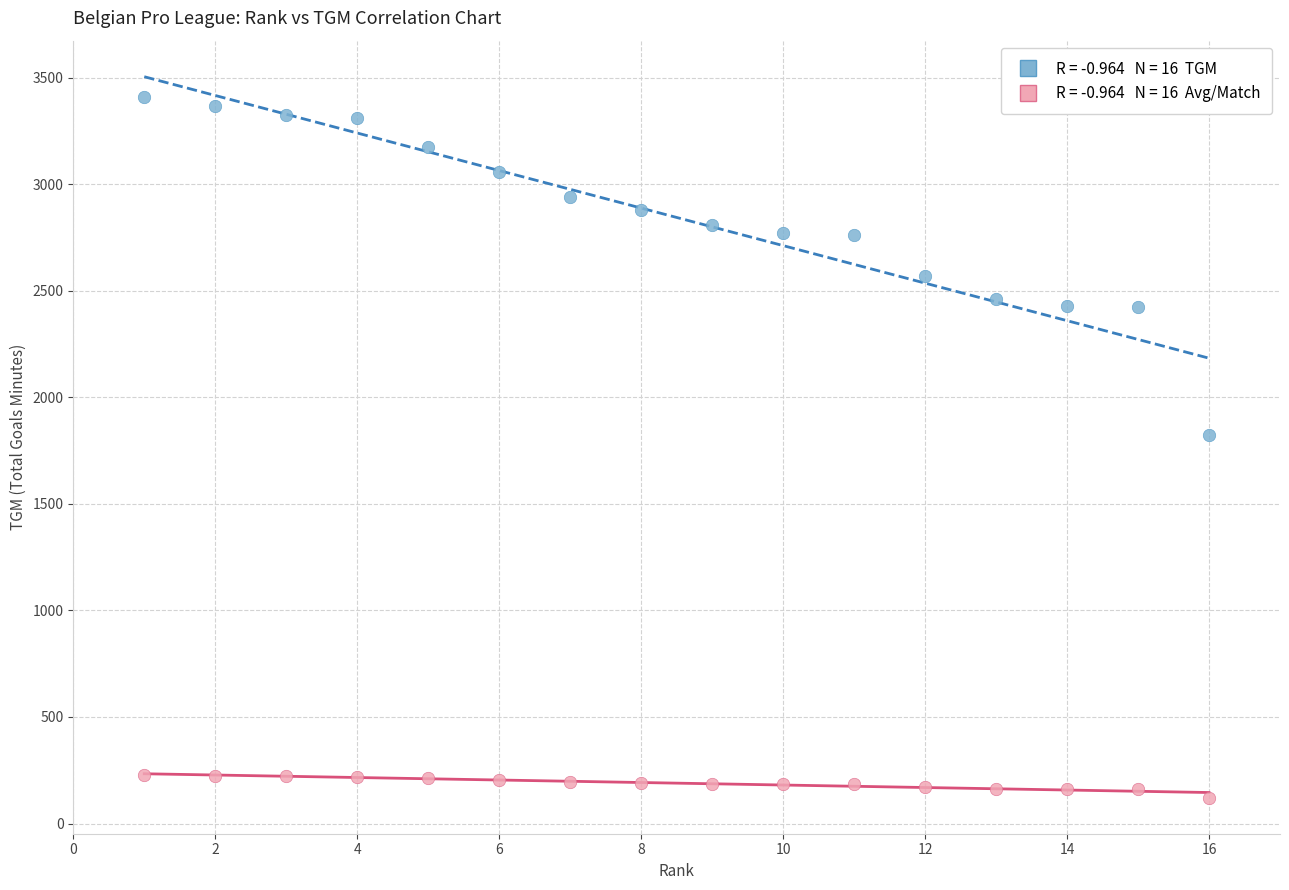

Across all data points, what is the range of X values (max minus min)?

15.0